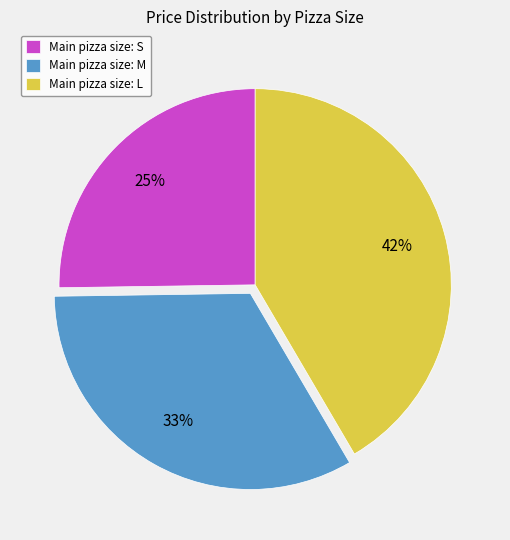

Rank the categories by value from highest to lowest.

Main pizza size: L, Main pizza size: M, Main pizza size: S